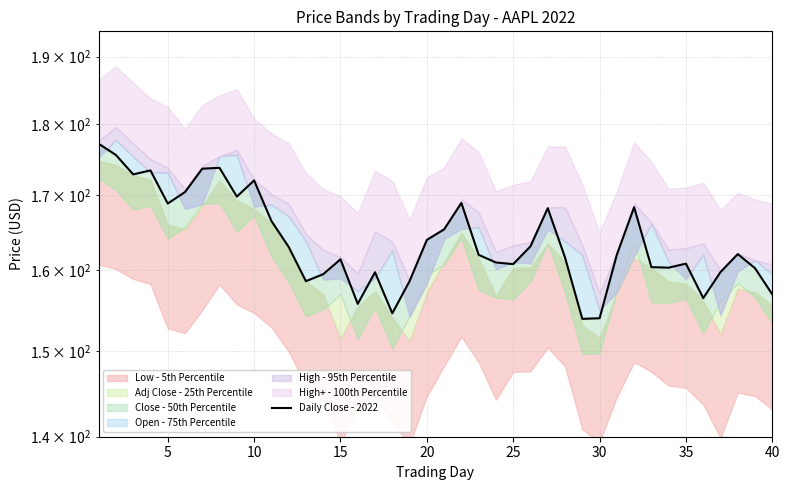

True or false: there are more than 2 points higher than both neighbors.

True